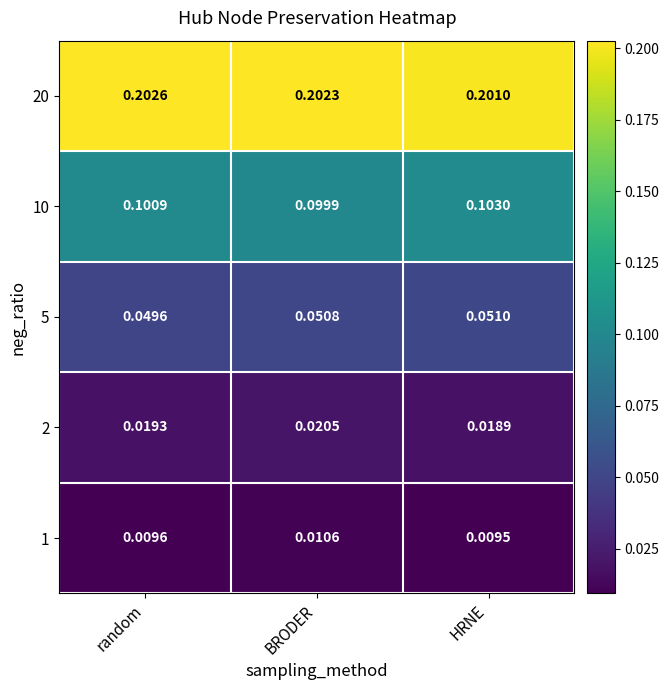

Which category has the lowest value across all series?

HRNE